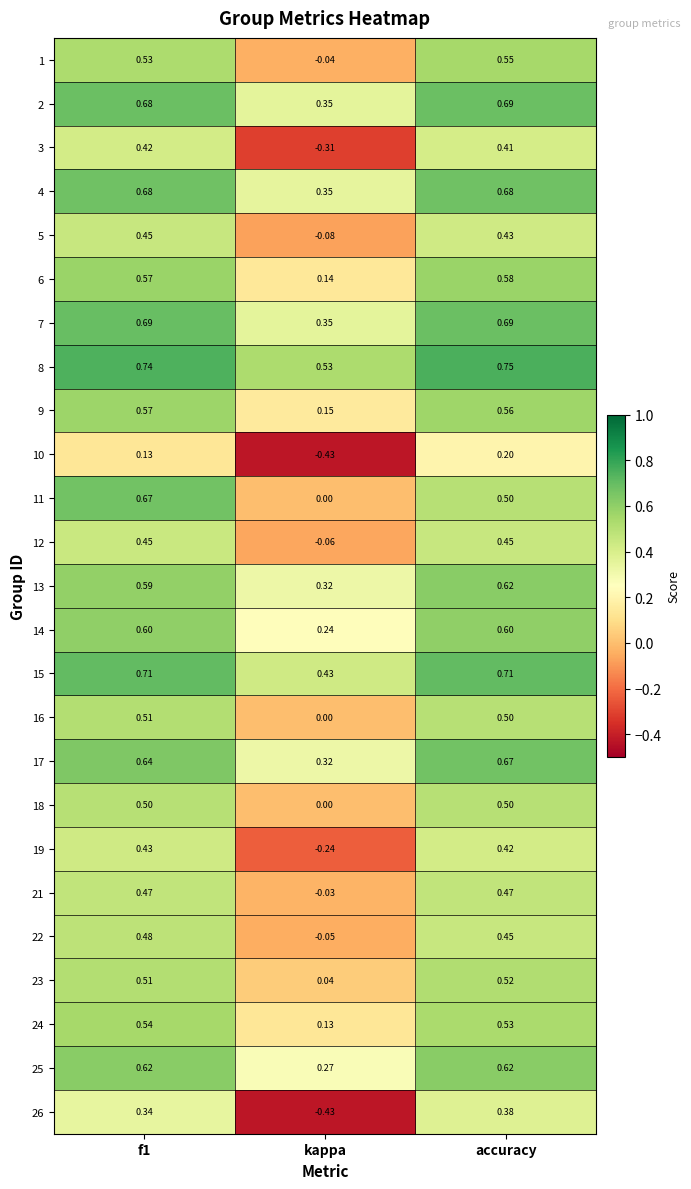

Where is 25 nearest to the value 0?

kappa